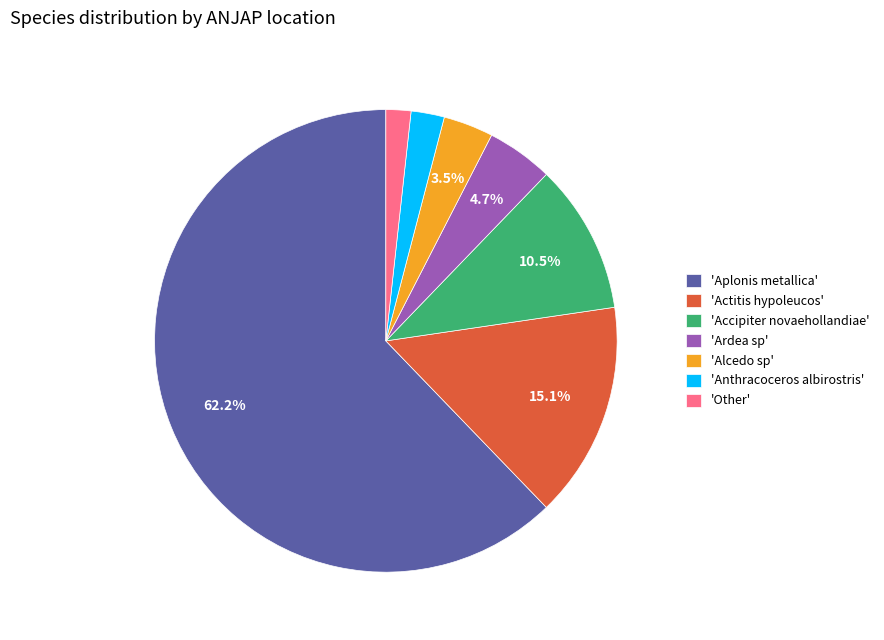

Is the sum of 'Ardea sp' and 'Other' greater than half?

No